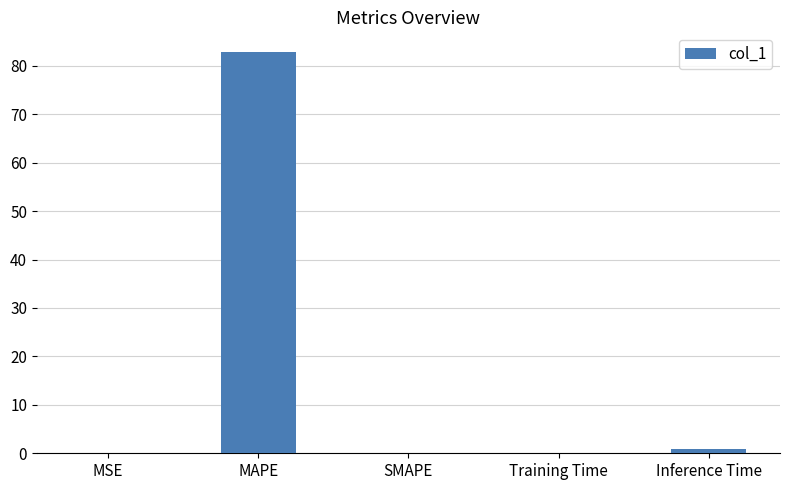

What is the sum of all values?

83.9